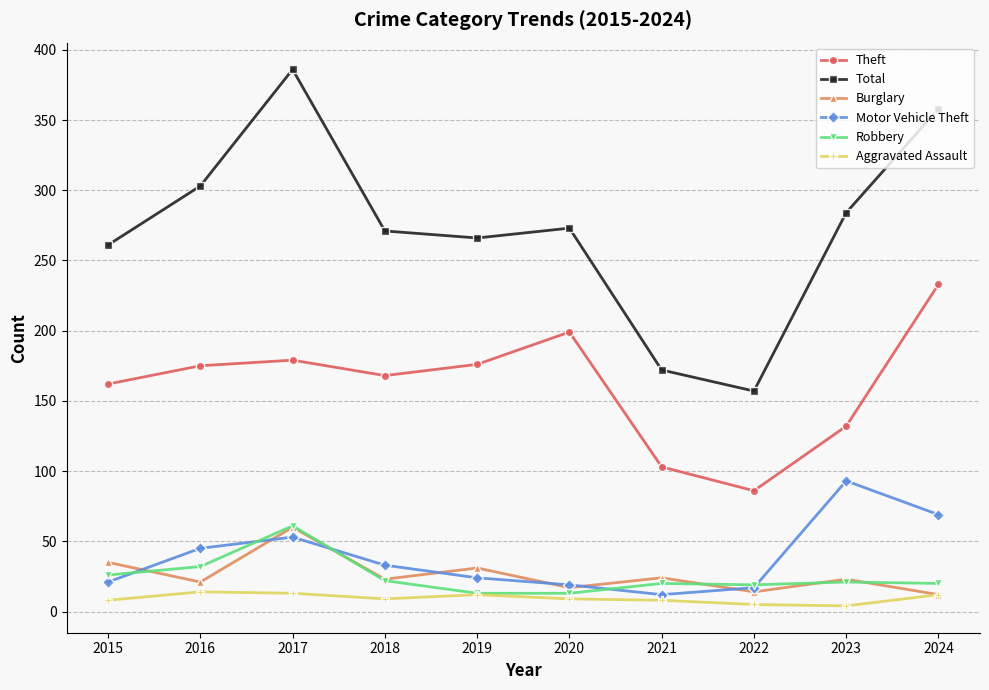

Where is Burglary nearest to the value 36?

2015